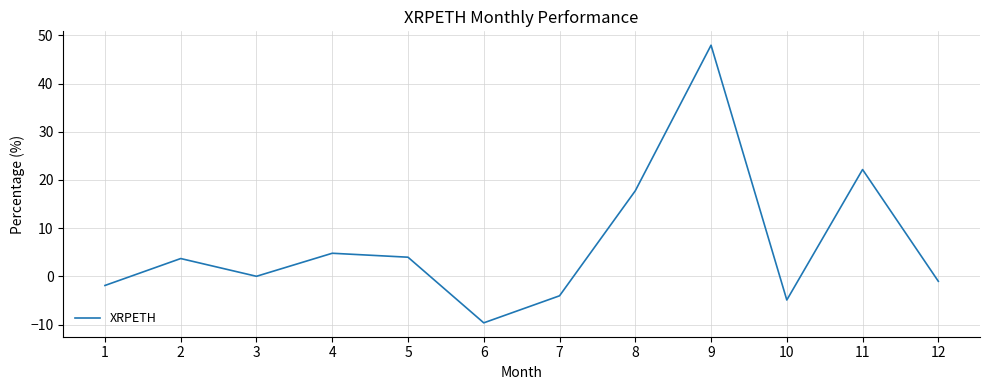

What value does the data have at 6?

-9.6